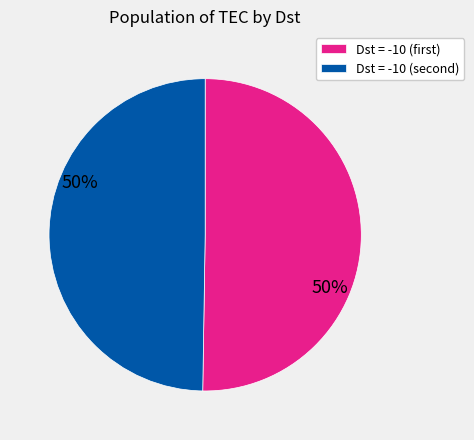

How many segments does this pie chart have?

2